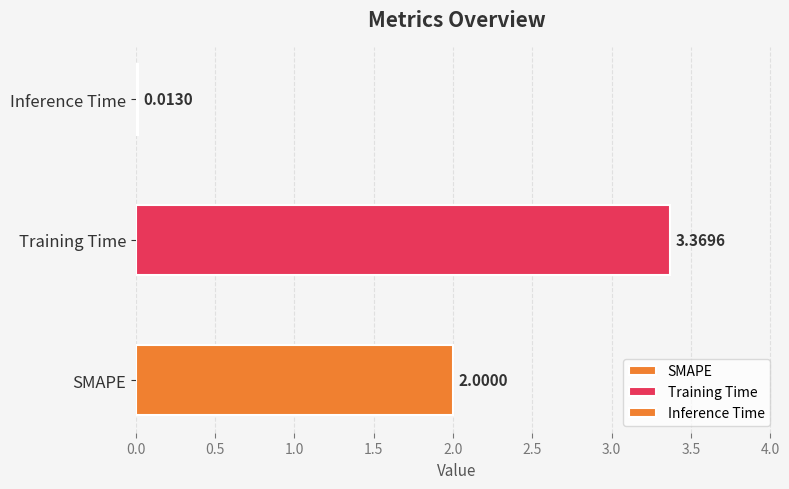

Rank the categories by value from highest to lowest.

Training Time, SMAPE, Inference Time